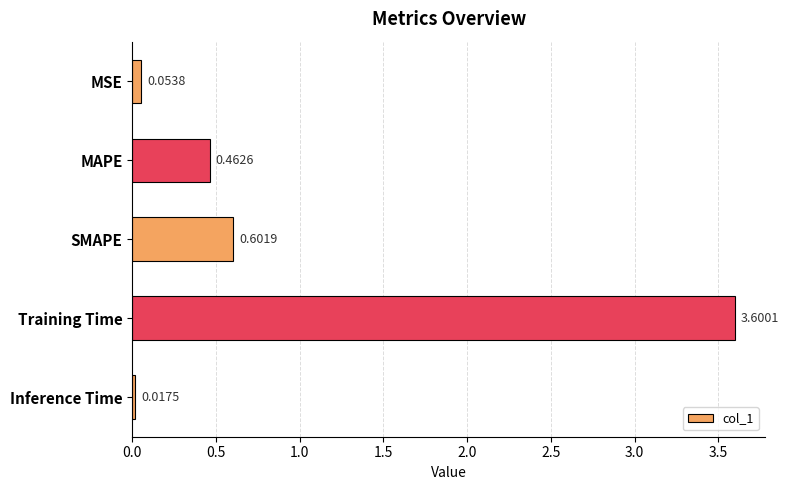

Between MSE and SMAPE, which is larger?

SMAPE